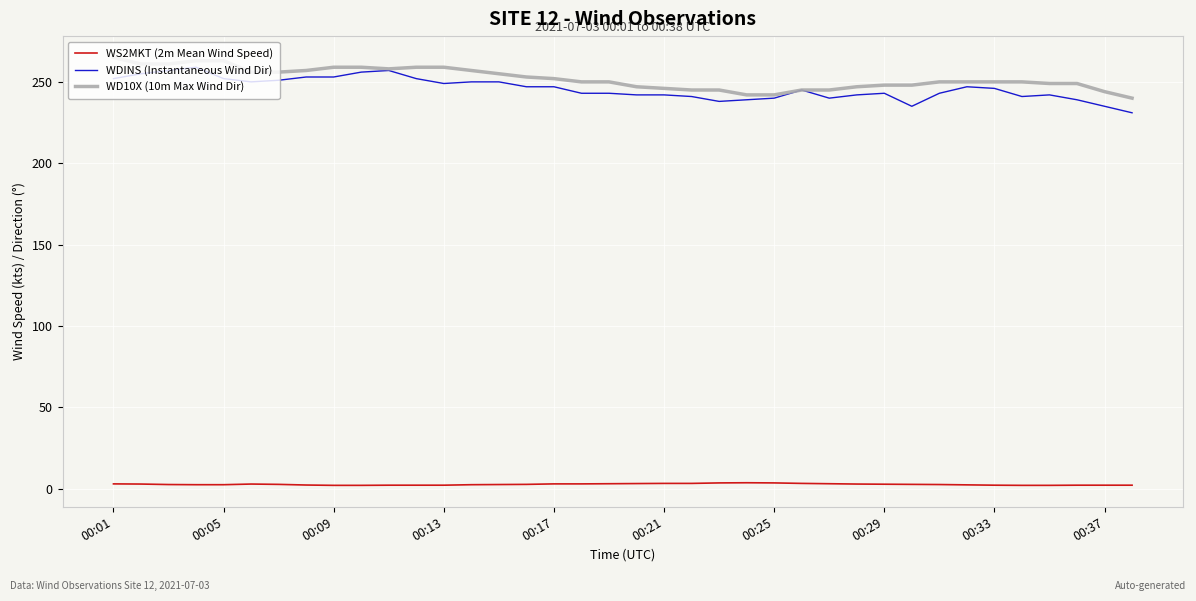

True or false: WDINS (Instantaneous Wind Dir) and WS2MKT (2m Mean Wind Speed) intersect in this chart.

False